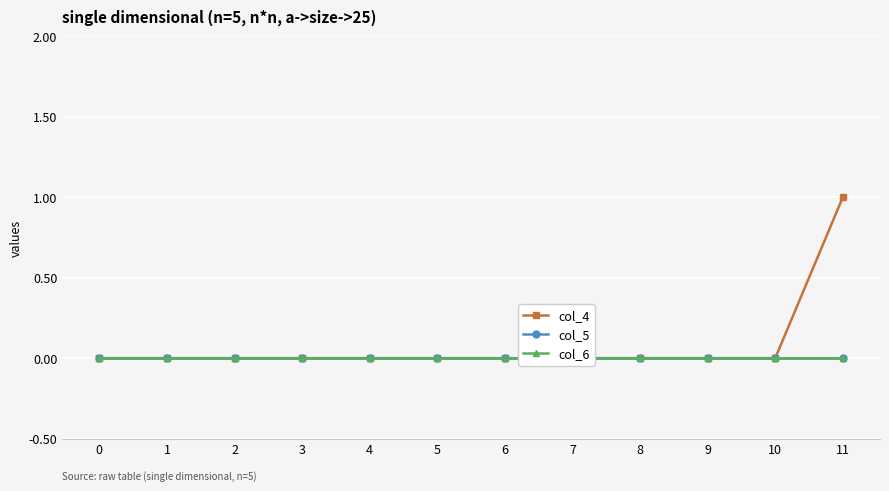

Reading left to right, what are all the values shown in this chart?

col_4: 0	0	0	0	0	0	0	0	0	0	0	1
col_5: 0	0	0	0	0	0	0	0	0	0	0	0
col_6: 0	0	0	0	0	0	0	0	0	0	0	0